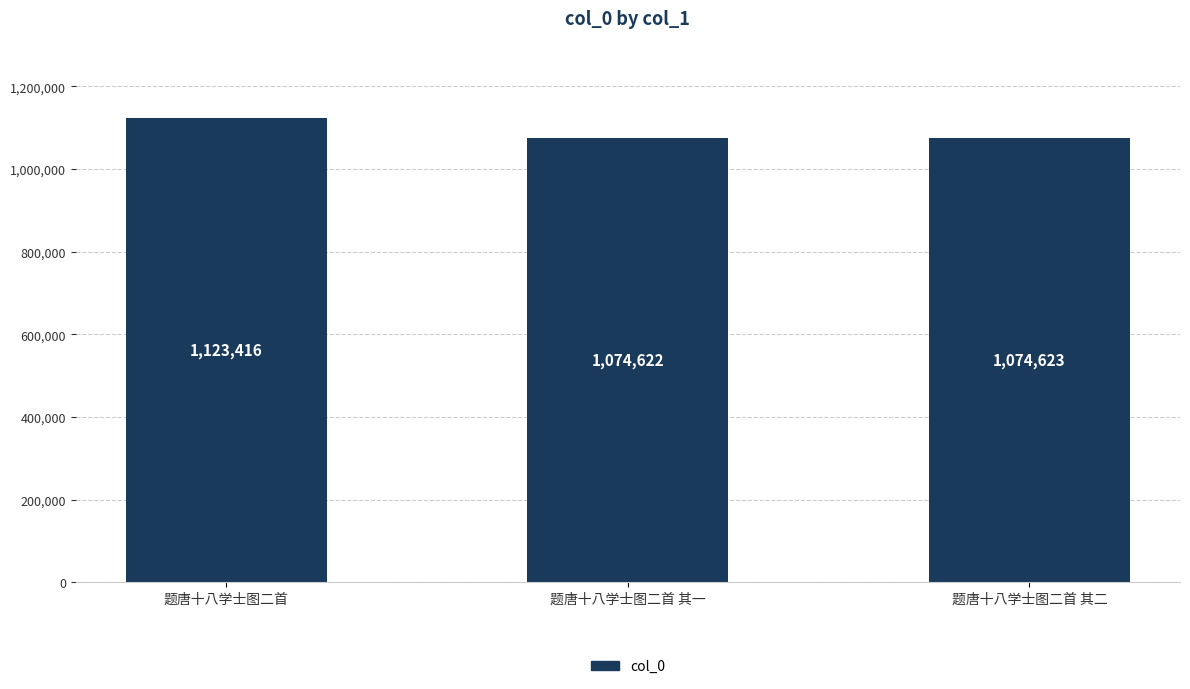

True or false: the data shows 230366 at 题唐十八学士图二首 其一.

False